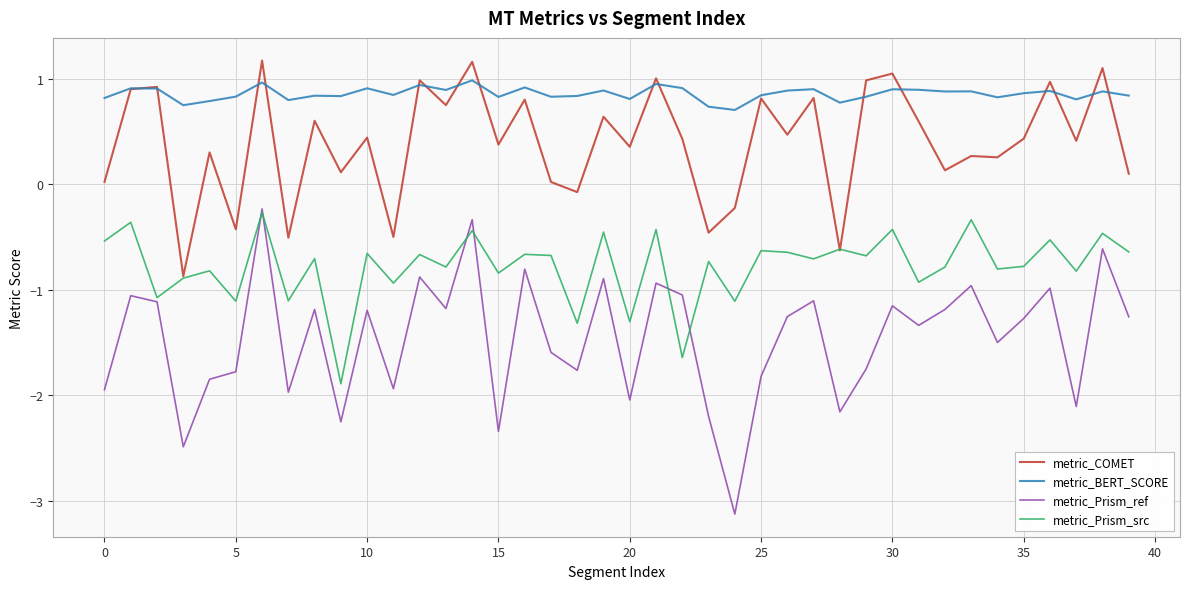

What are all the series names shown in the legend?

metric_COMET, metric_BERT_SCORE, metric_Prism_ref, metric_Prism_src